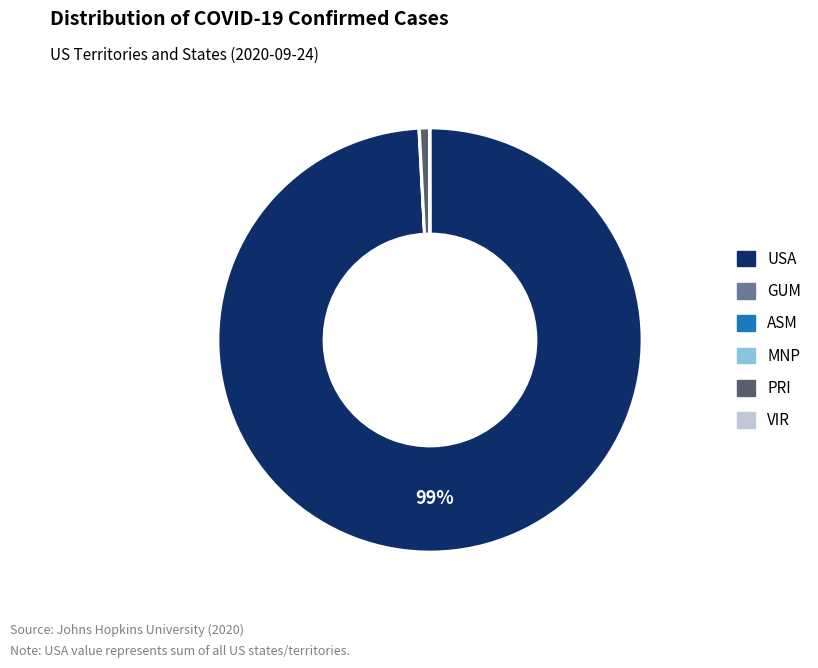

Is there a majority slice in this chart?

Yes